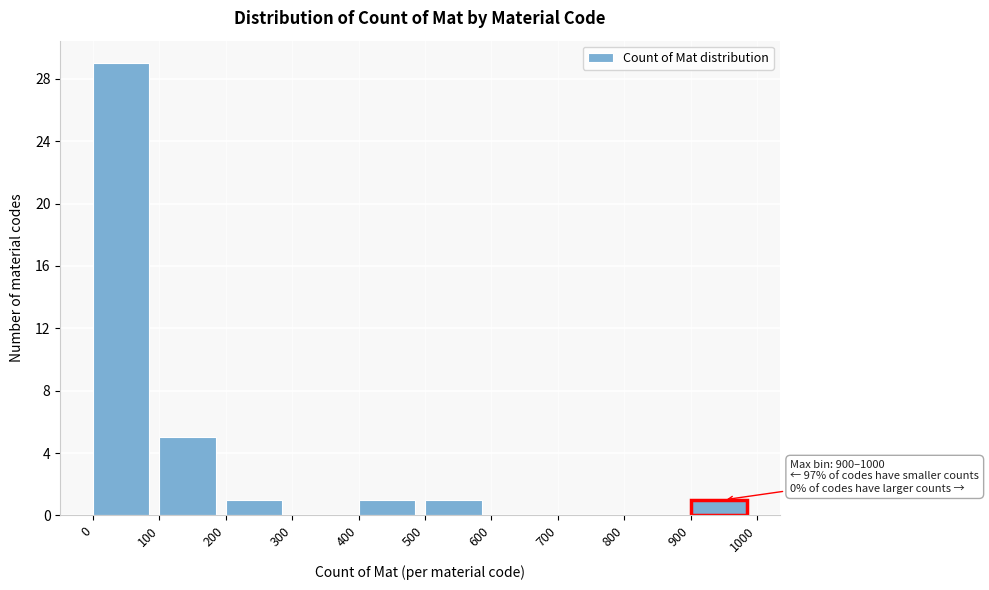

Over which range of the x-axis is the bar tallest?

0 to 100